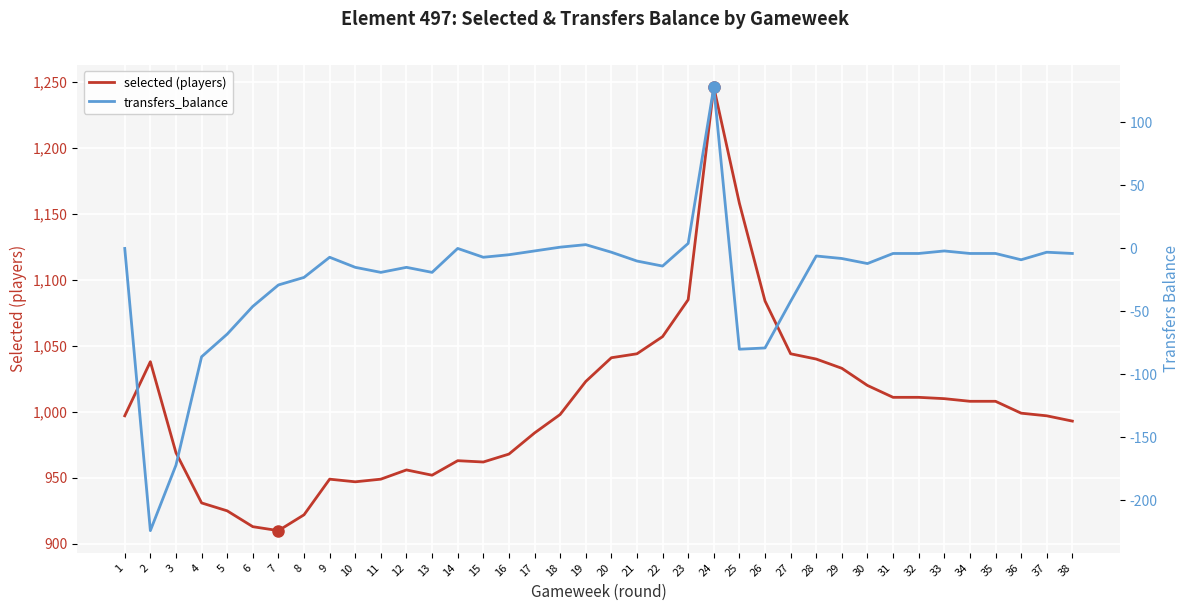

What is the value of the transfers_balance point at the 9th from the left?

-7